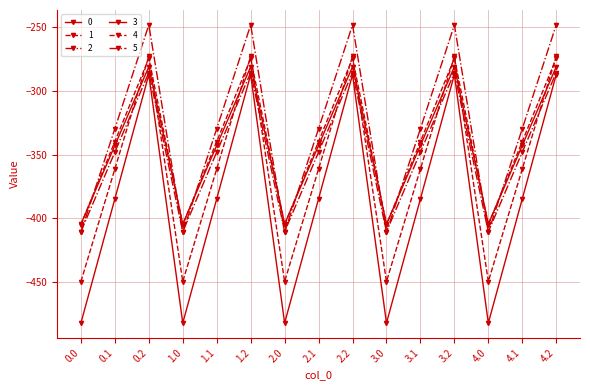

At which label does 3 reach its peak?

0.2